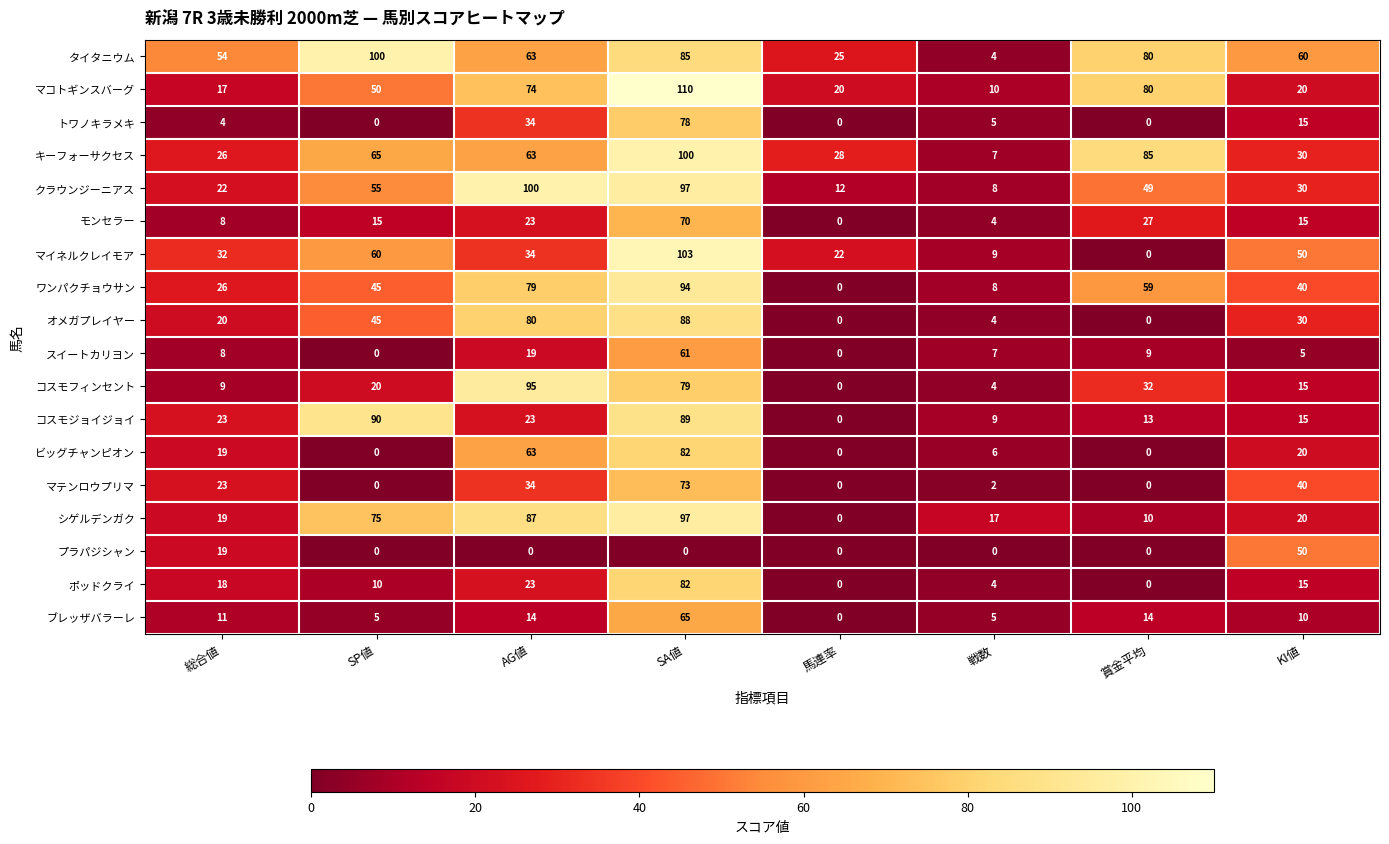

Which series has the largest total across all categories?

タイタニウム